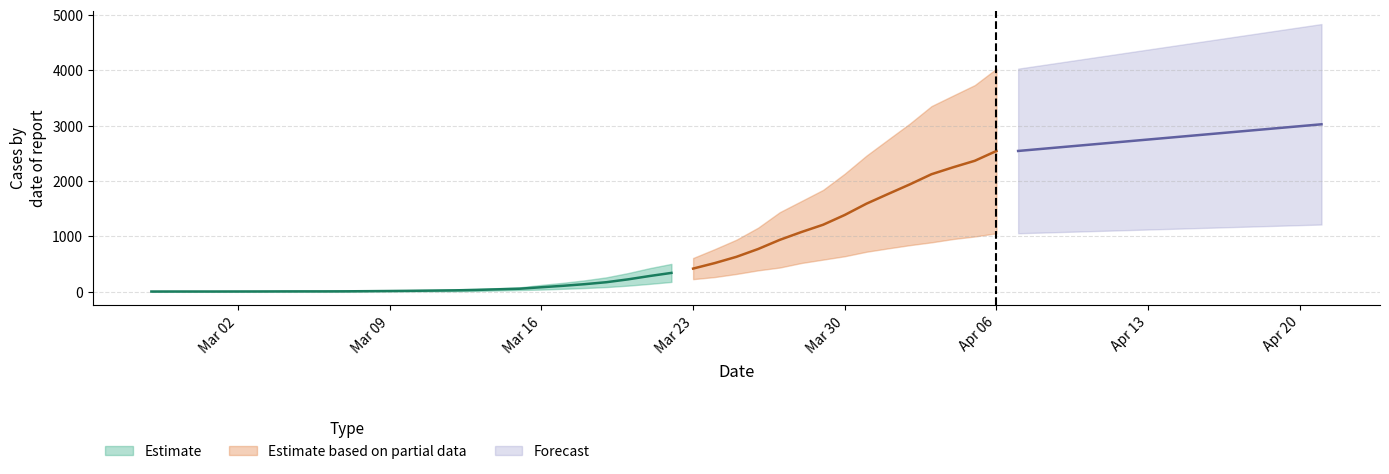

What is the spread (max minus min) of values at 2020-03-03?

6